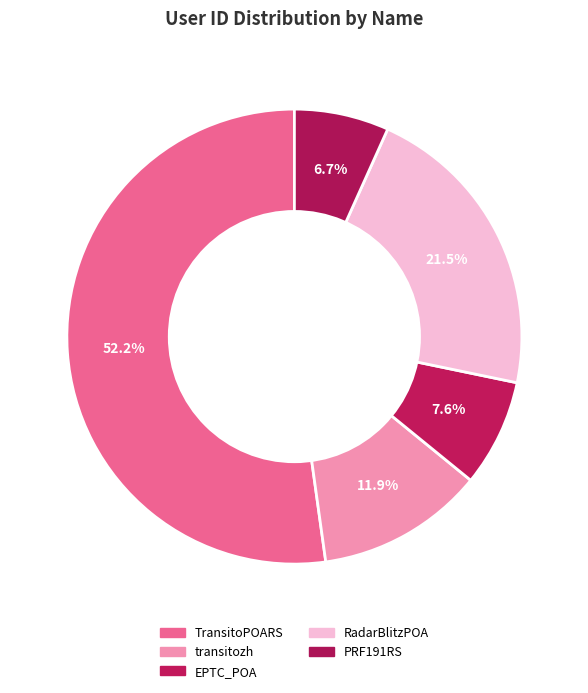

What percentage is the TransitoPOARS slice, to the nearest percent?

52%